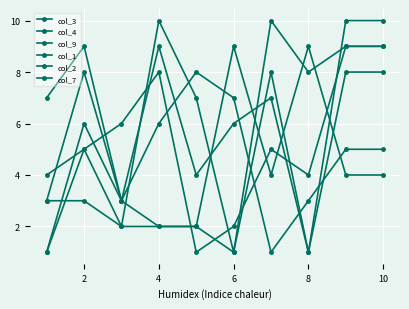

Count the number of data series in this chart.

6